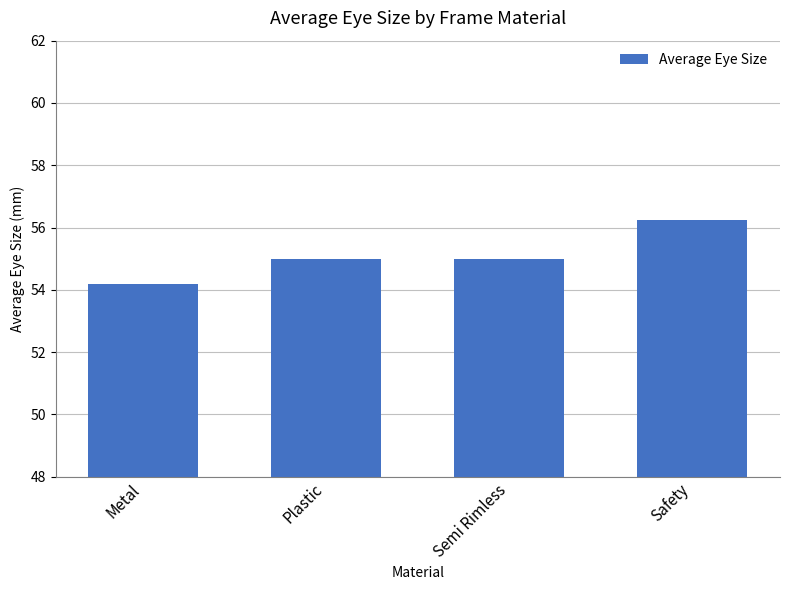

What is the difference between the values at Plastic and Metal?

0.8